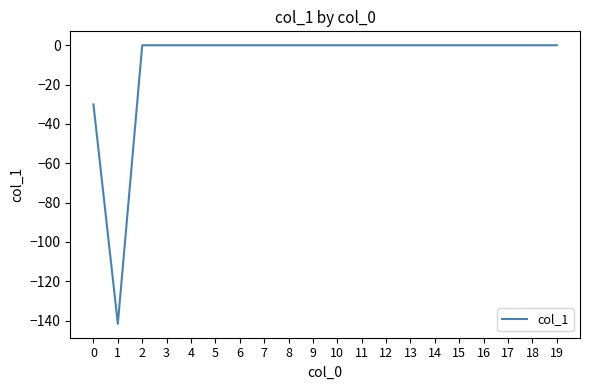

How many lines are shown in the chart?

1